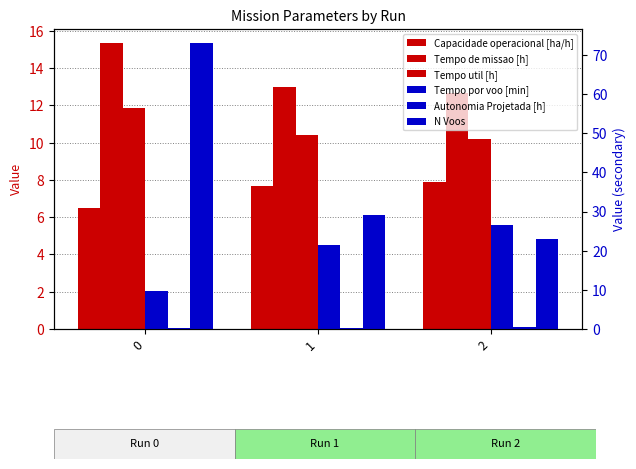

At how many categories does at least one series exceed 53?

1